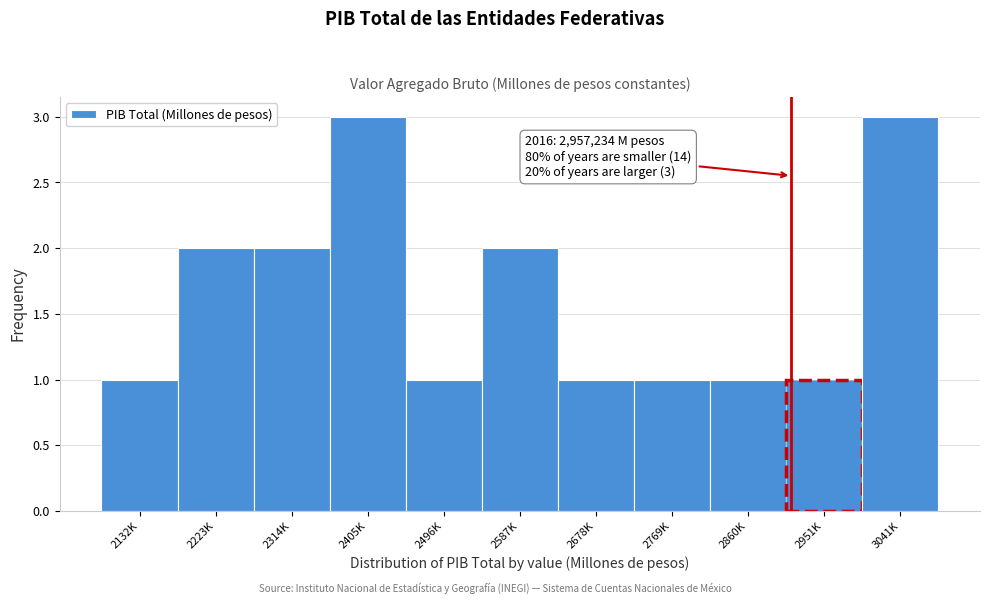

Reading left to right, transcribe all the data shown in this chart.

1	2	2	3	1	2	1	1	1	1	3